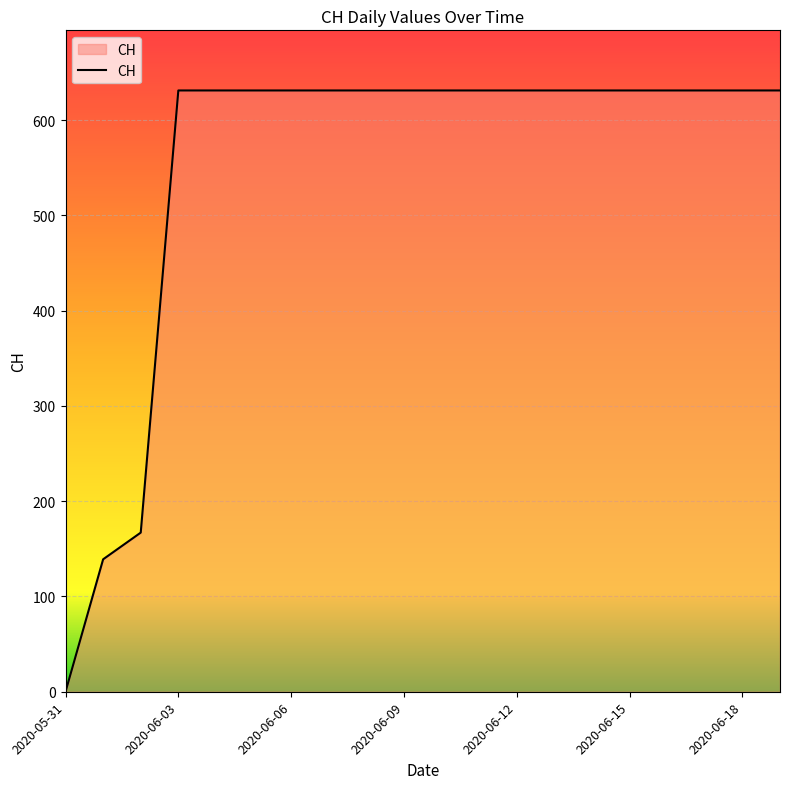

What is the greatest value displayed?

631